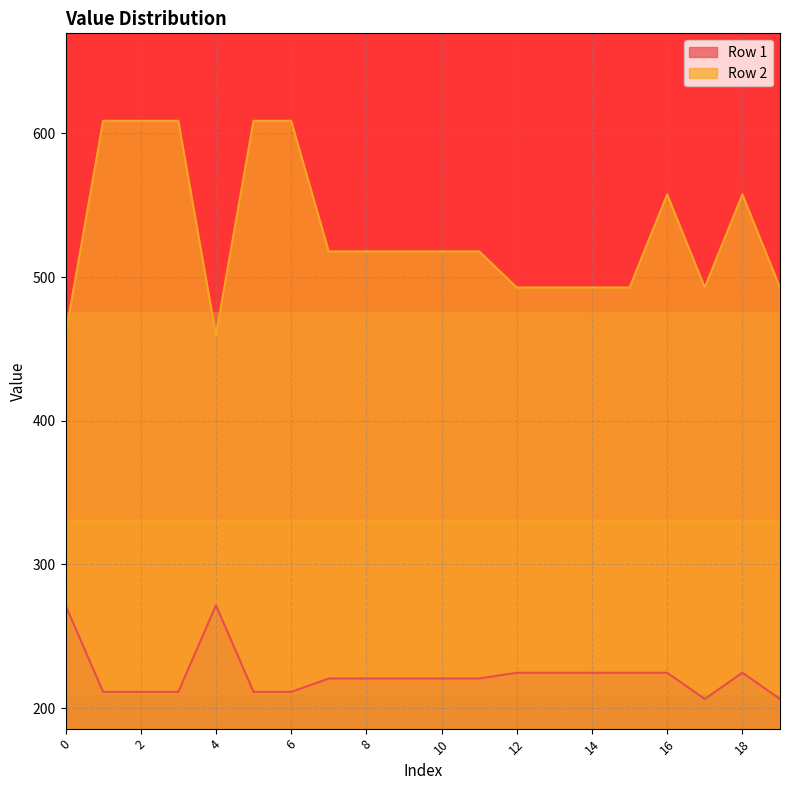

At which label does Row 1 reach its minimum?

17